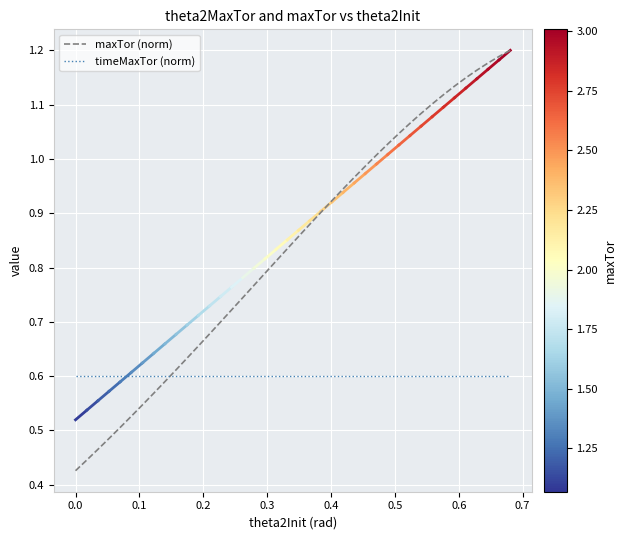

Which series ends up on top after the final intersection of maxTor (norm) and timeMaxTor (norm)?

maxTor (norm)